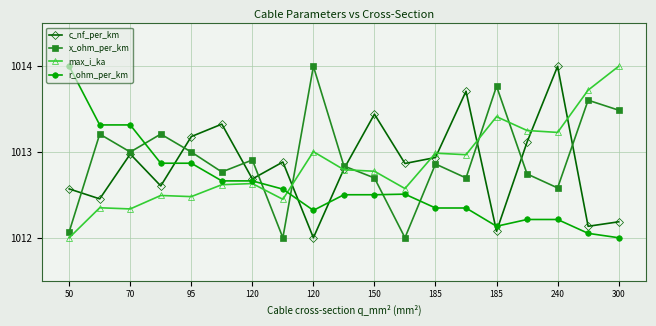

After their last crossing, which series has the higher values: x_ohm_per_km or r_ohm_per_km?

x_ohm_per_km